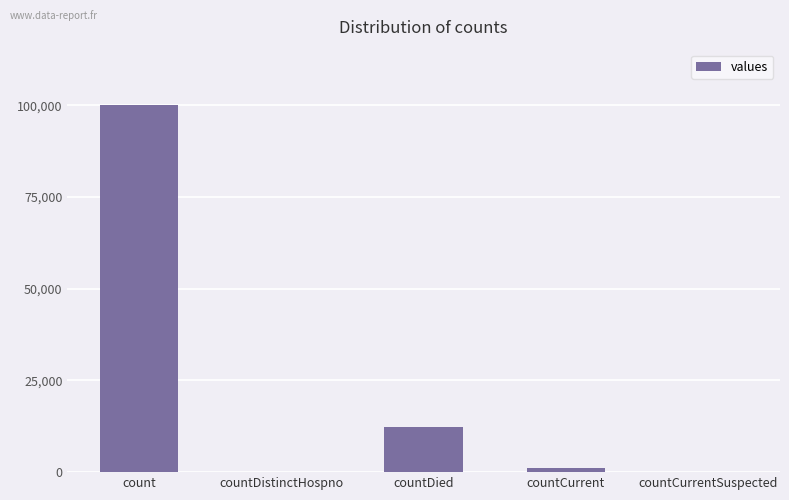

What is the maximum value shown in the chart?

100167